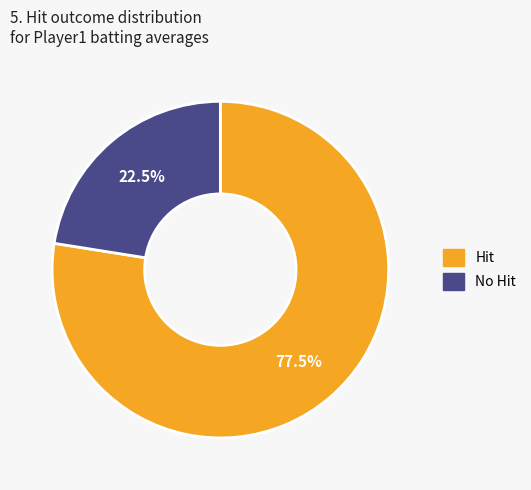

Does any single category account for the majority?

Yes